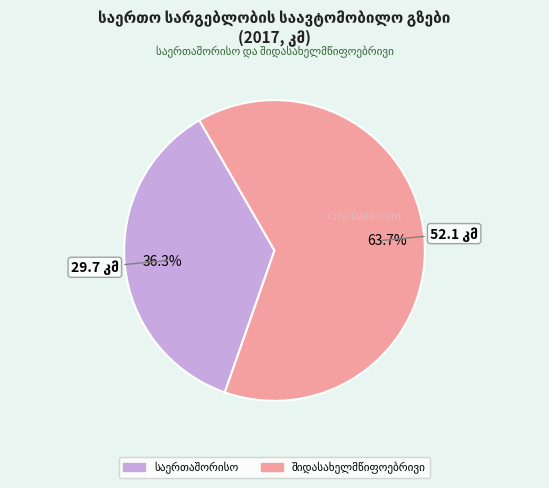

Is there any slice that represents more than half of the pie?

Yes